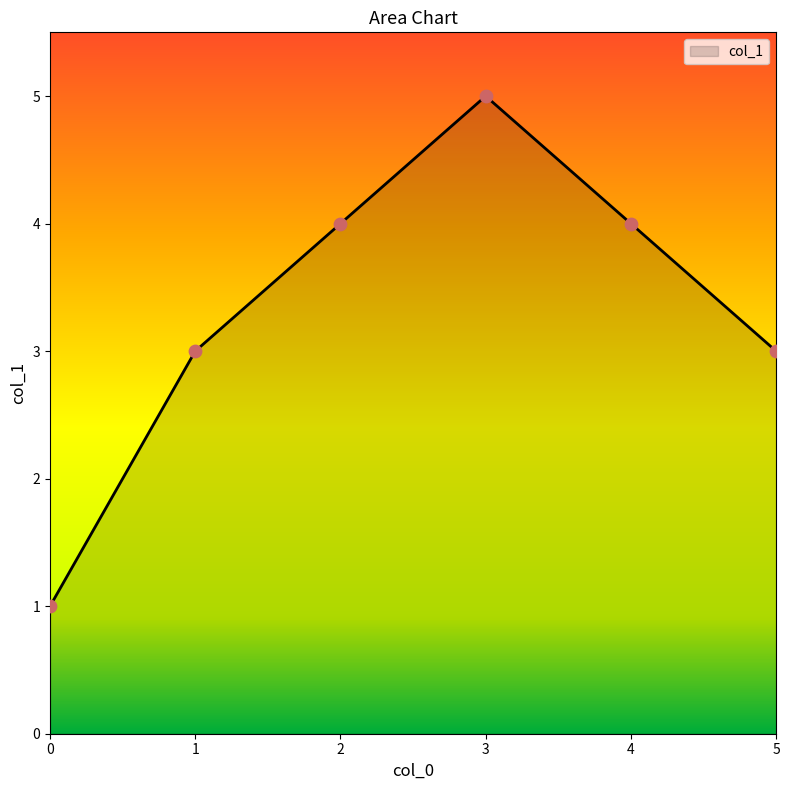

What is the change in value from 0 to 2?

+3